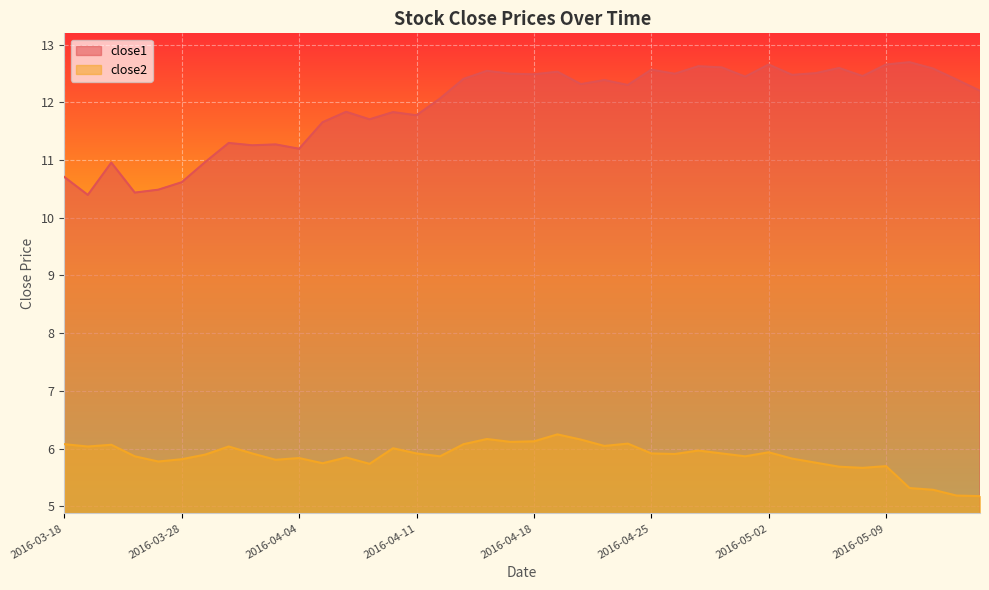

Rank the series by their maximum value, from highest to lowest.

close1, close2